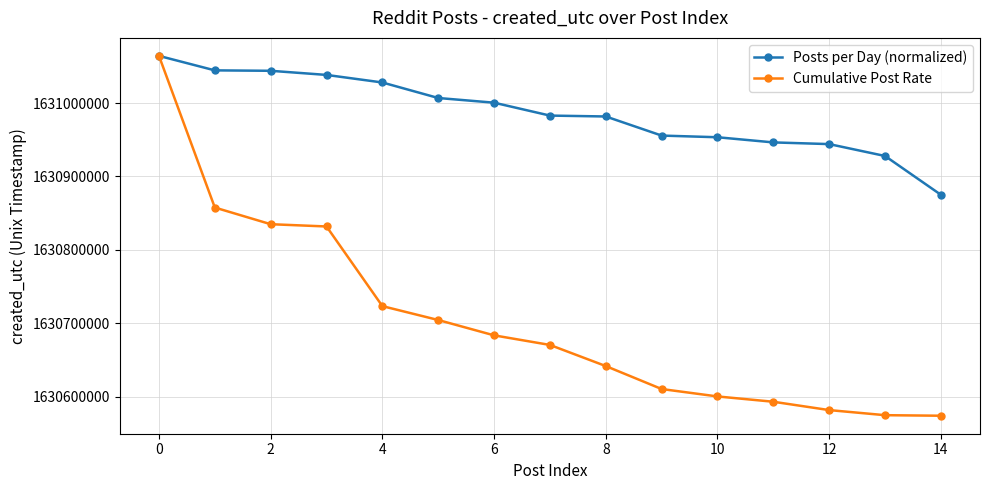

Which series has the largest total across all categories?

Posts per Day (normalized)